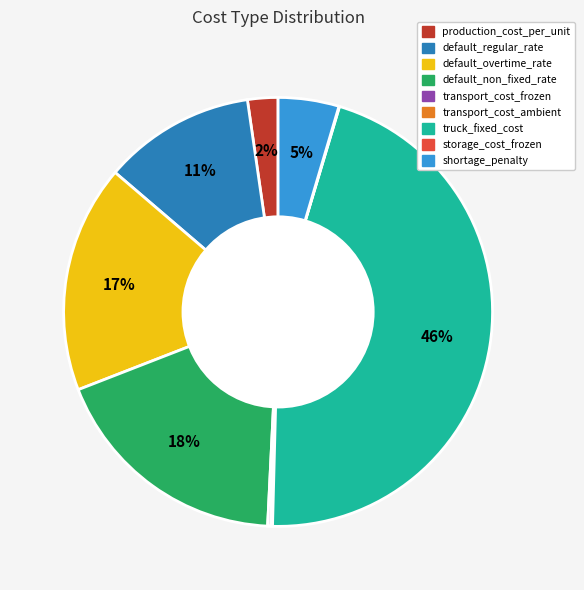

Does any single category account for the majority?

No